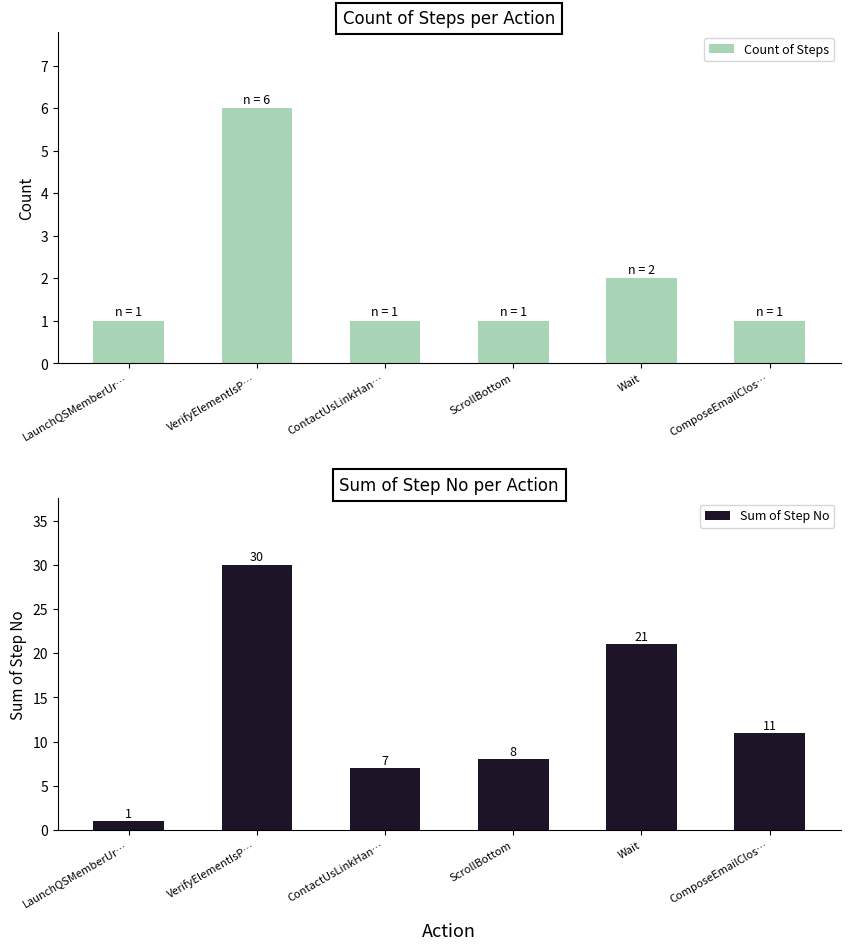

What is the spread (max minus min) of values at ComposeEmailClos…?

10